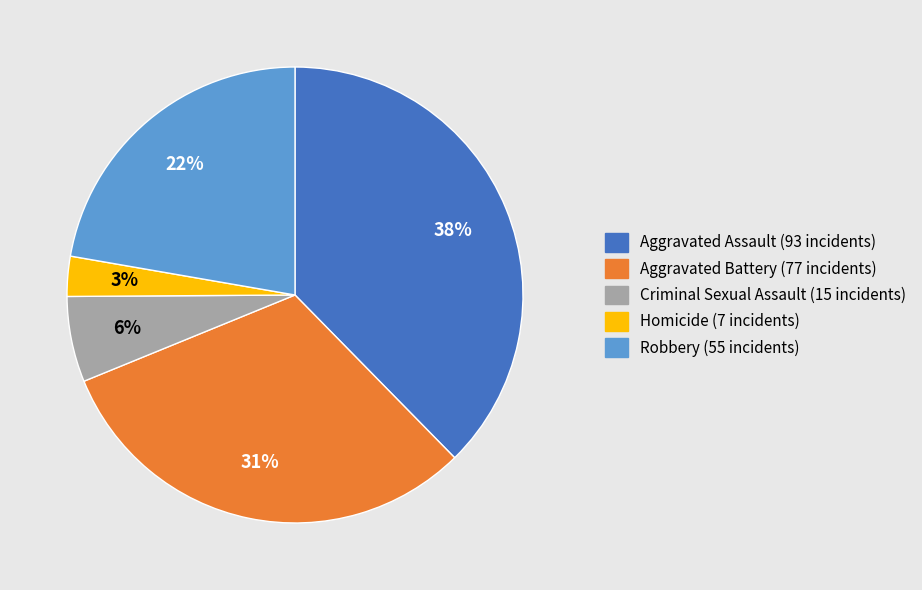

True or false: Homicide accounts for 16% of the total.

False